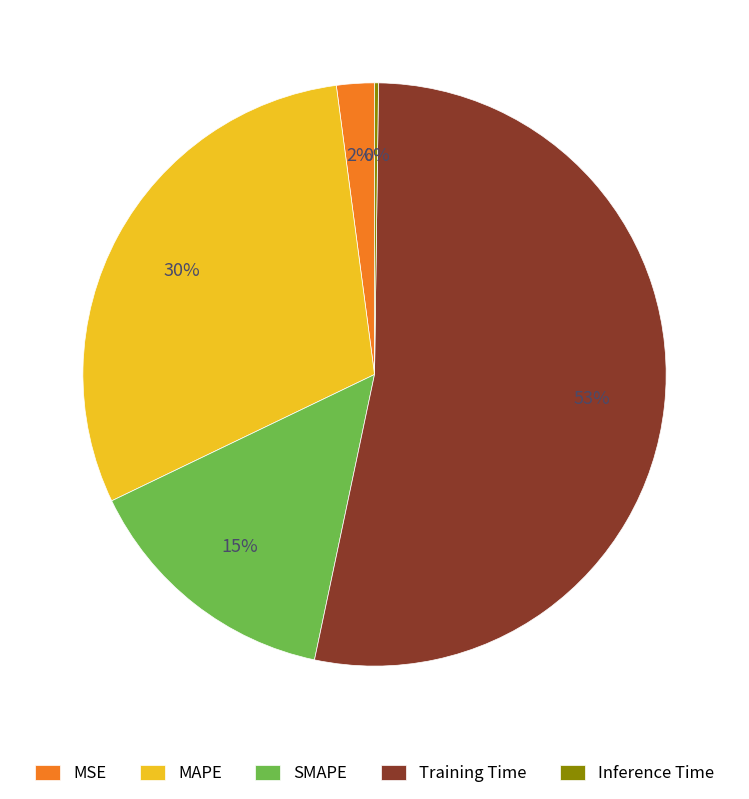

Is there any slice that represents more than half of the pie?

Yes